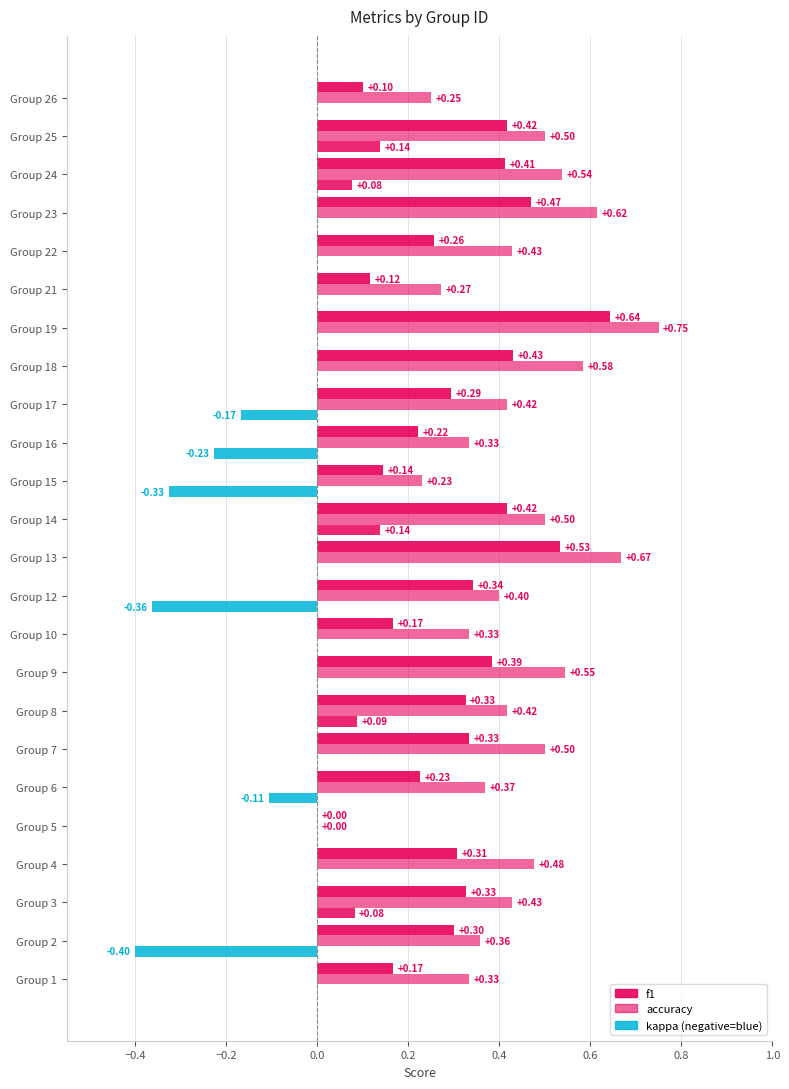

Count the number of data series in this chart.

3